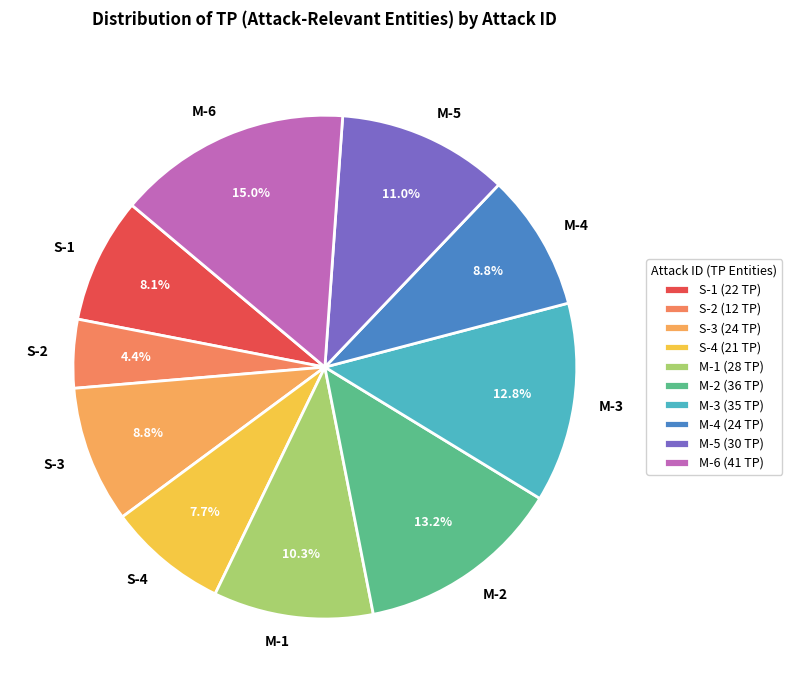

What is the total percentage of S-4 and S-1?

15.8%